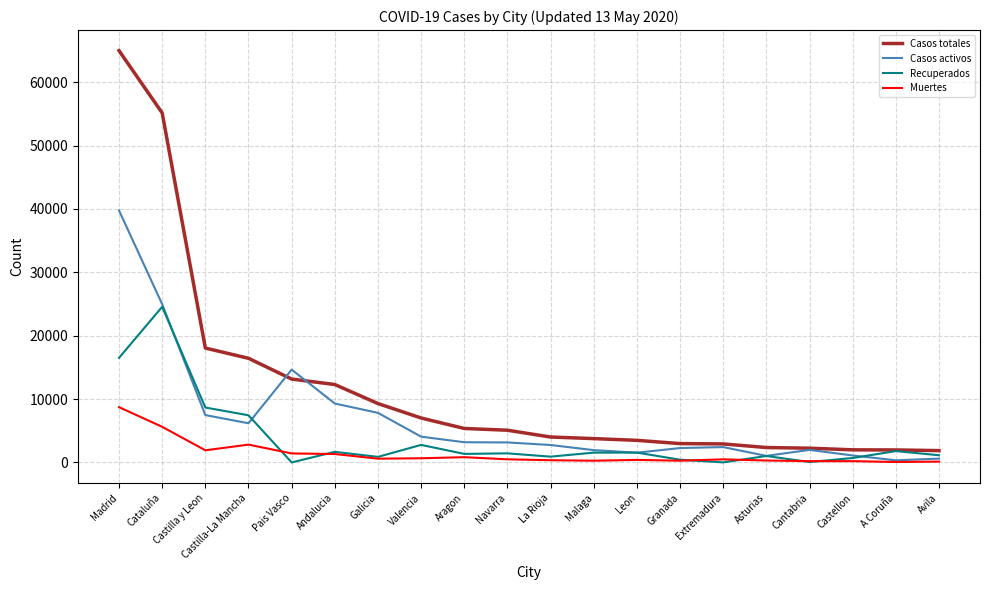

Rank the series by their average value, from highest to lowest.

Casos totales, Casos activos, Recuperados, Muertes